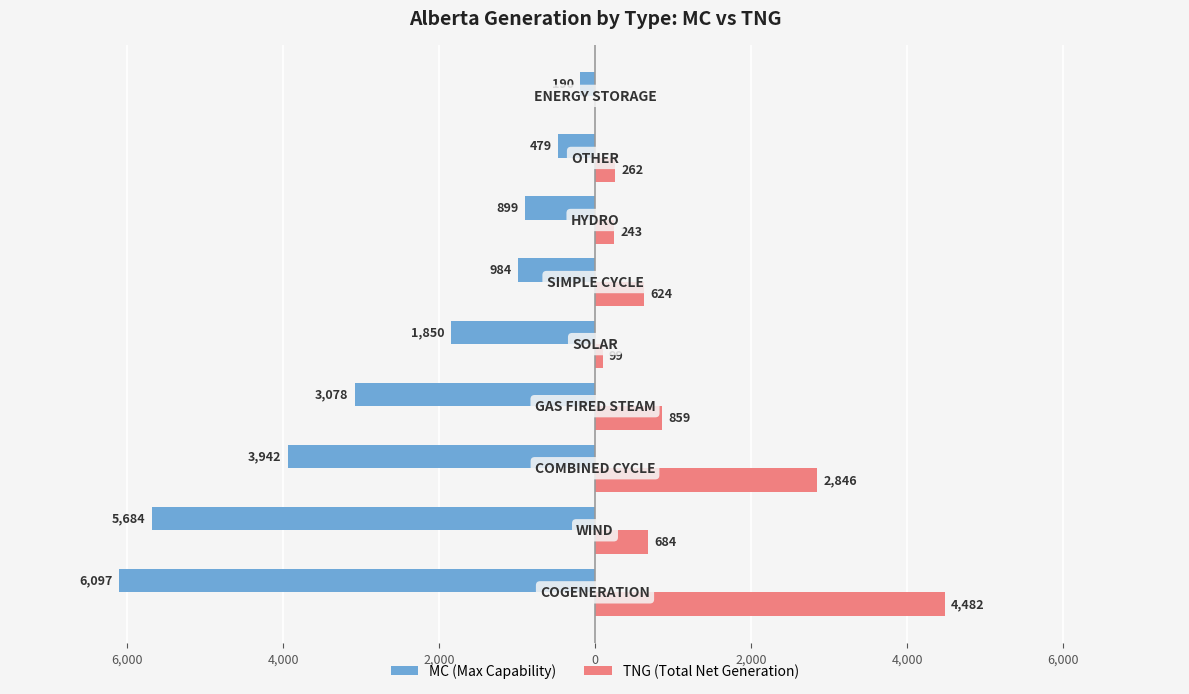

What are all the series names shown in the legend?

MC (Max Capability), TNG (Total Net Generation)